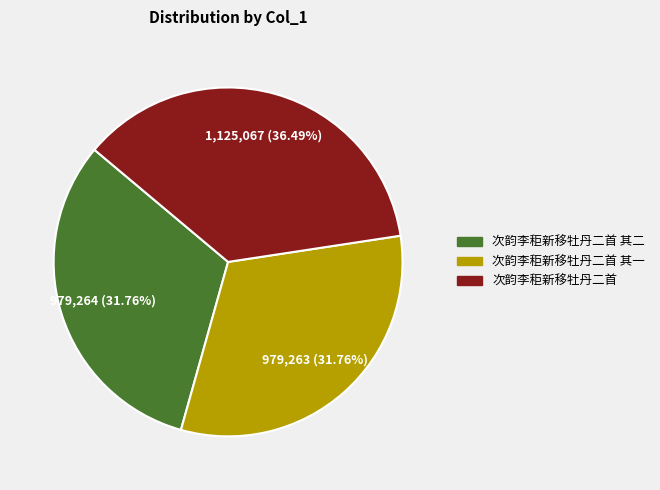

What percentage do 次韵李秬新移牡丹二首 其二 and 次韵李秬新移牡丹二首 其一 together represent?

63.5%